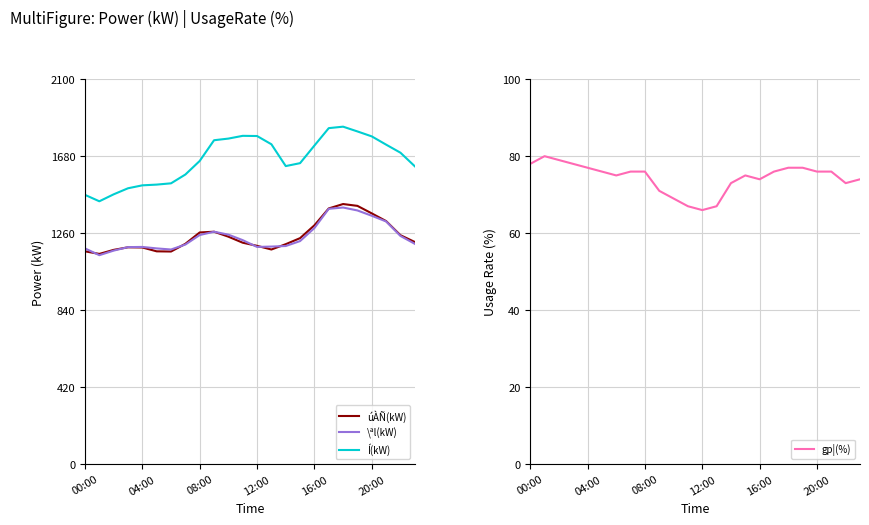

The \ªl(kW) series shows 1355 at 20:00. True or false?

True